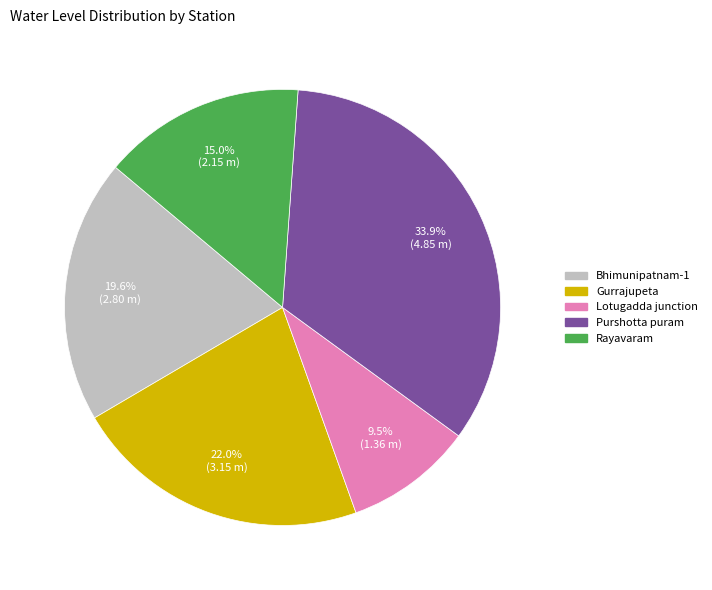

To the nearest percent, what is the difference between the largest and smallest slice percentages?

24%